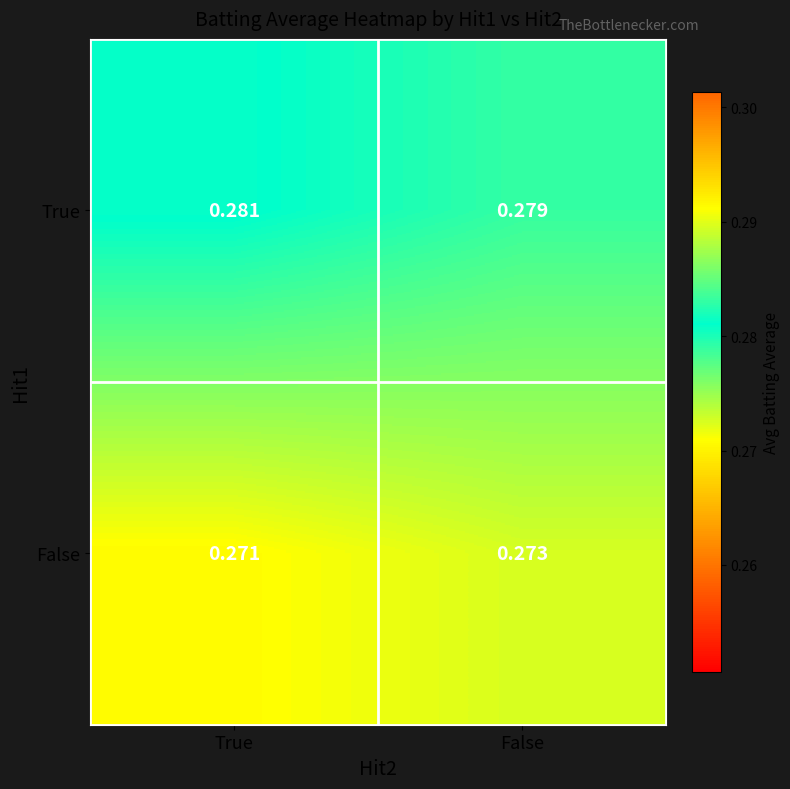

At which label does True reach its peak?

True